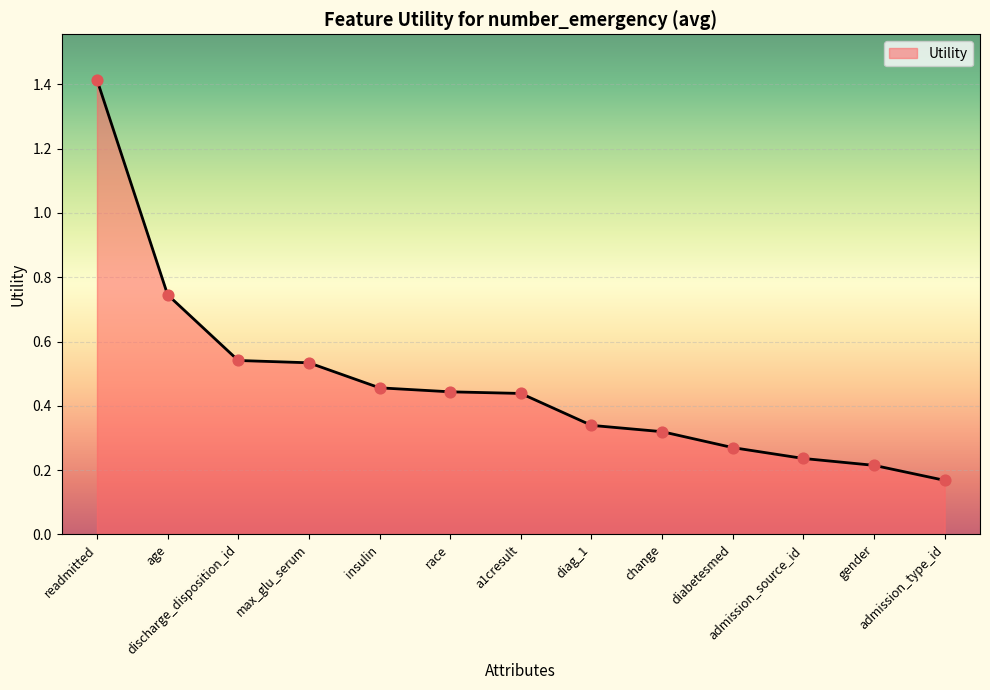

What is the change in value from readmitted to insulin?

-1.0